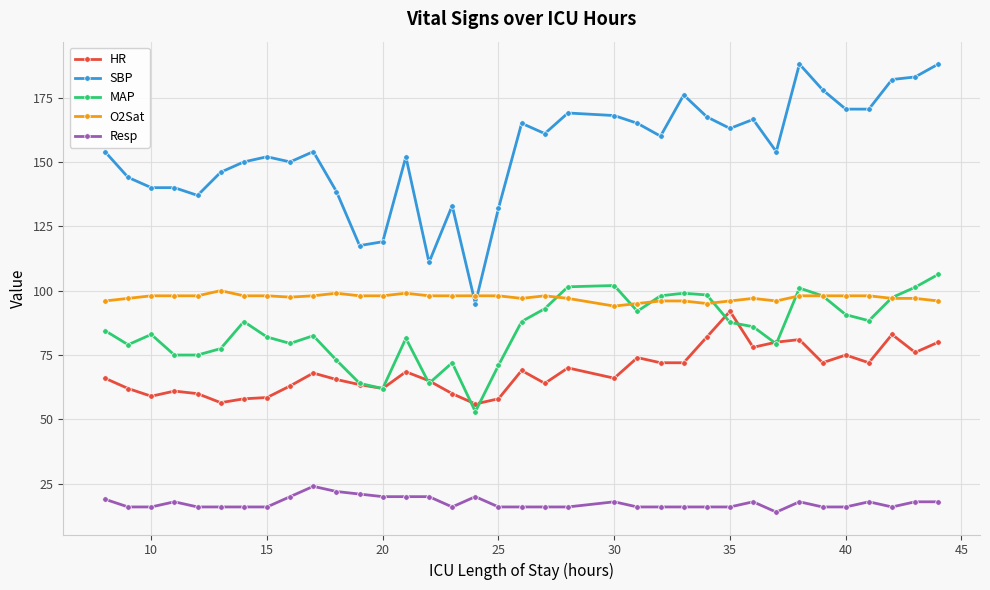

What is the difference between the maximum and minimum values in the MAP series?

53.3